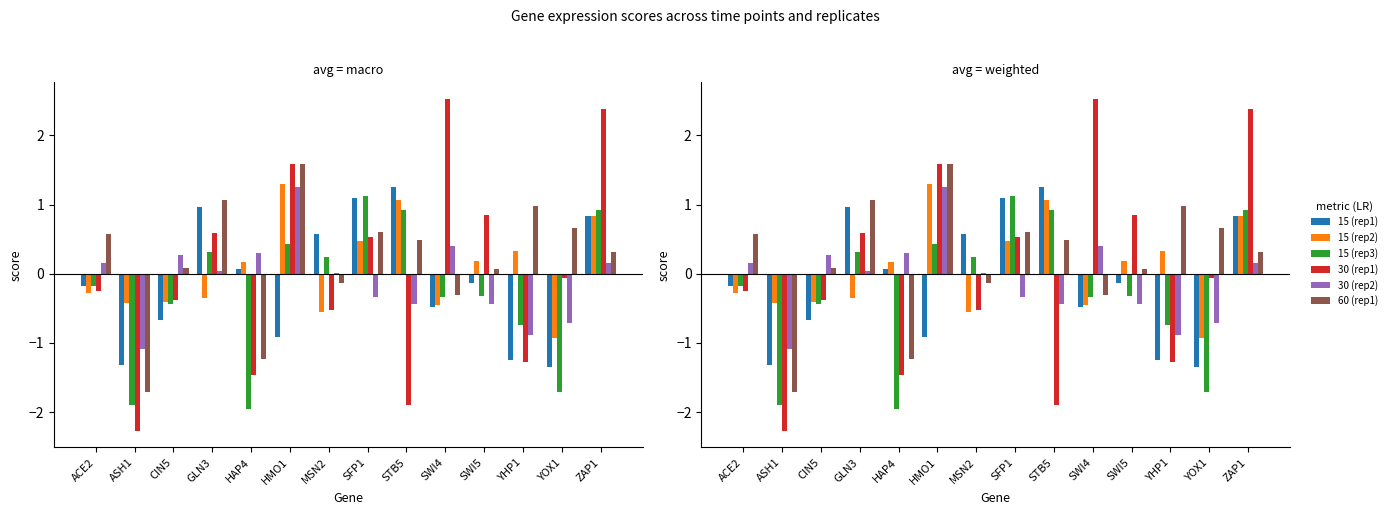

What is the average value of the 30 (rep2) series?

-0.1